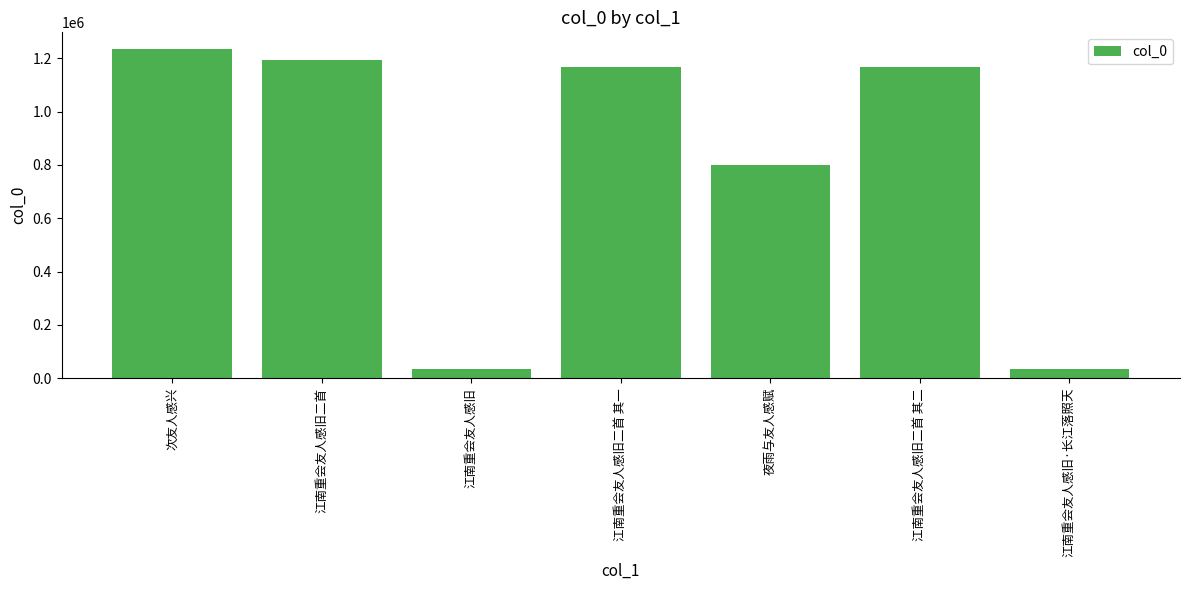

Approximately how many times larger is the value at 次友人感兴 compared to 江南重会友人感旧二首?

1.0